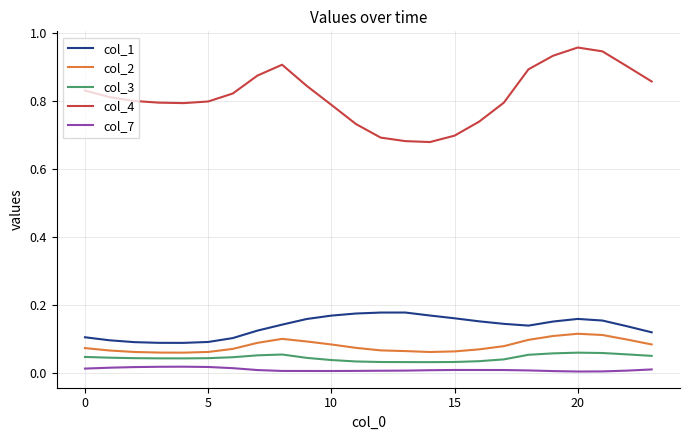

Which series has the largest total across all categories?

col_4